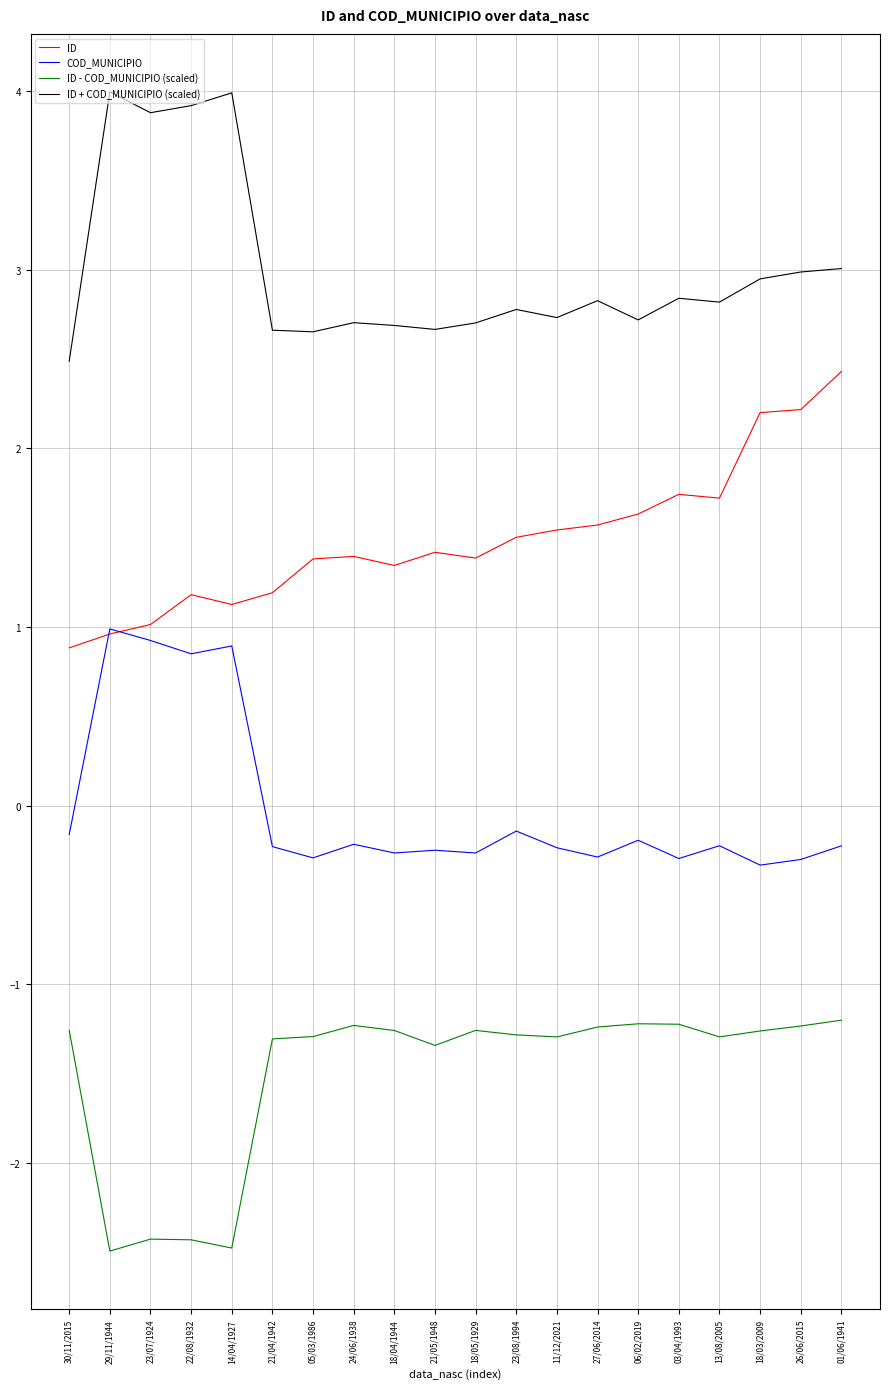

What is the smallest value displayed?

-2.5